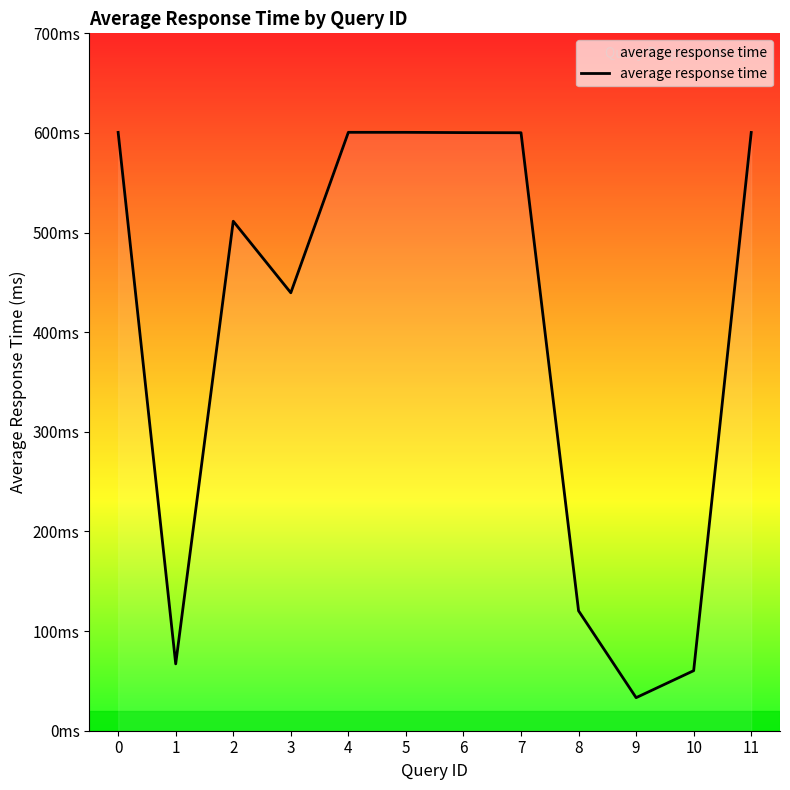

Does the chart display data point markers on the line(s)?

No